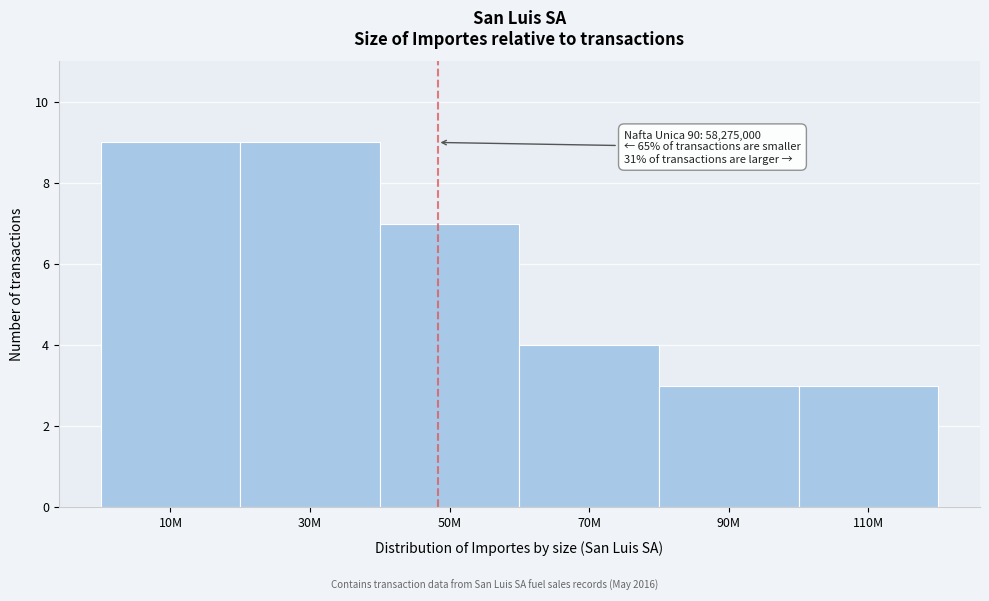

Reading left to right, transcribe all the data shown in this chart.

10M=9	30M=9	50M=7	70M=4	90M=3	110M=3